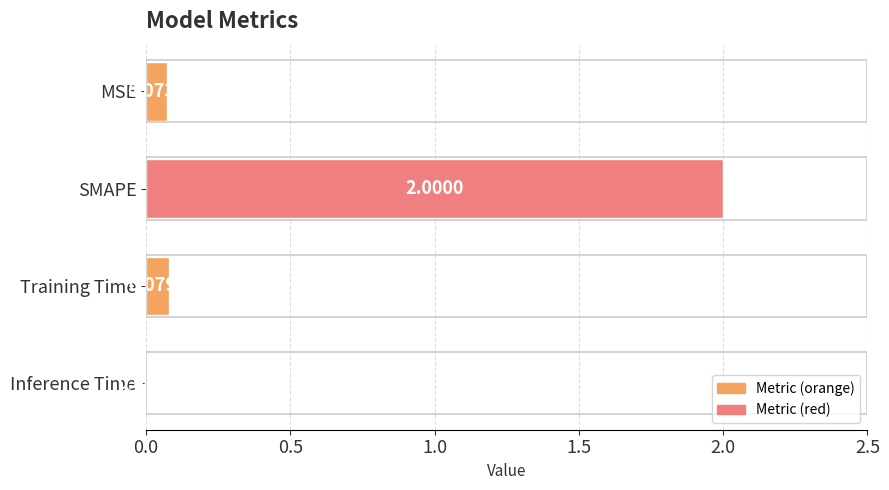

Where is the data nearest to the value 1?

Training Time